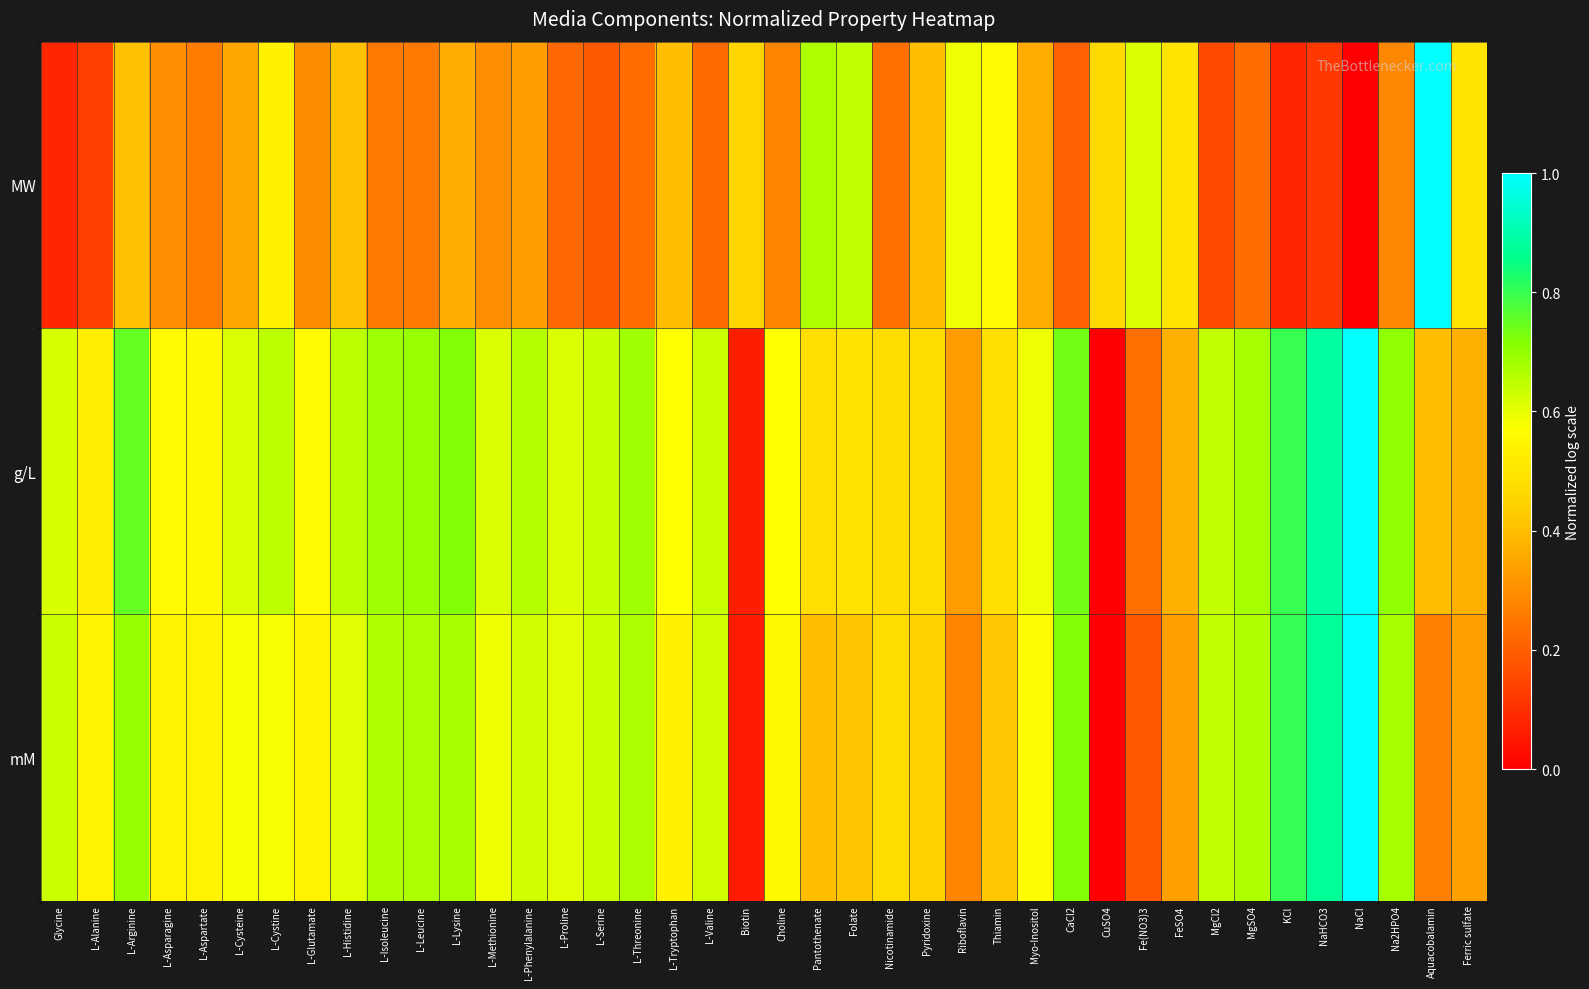

What is the total value across all series at Riboflavin?

1.2